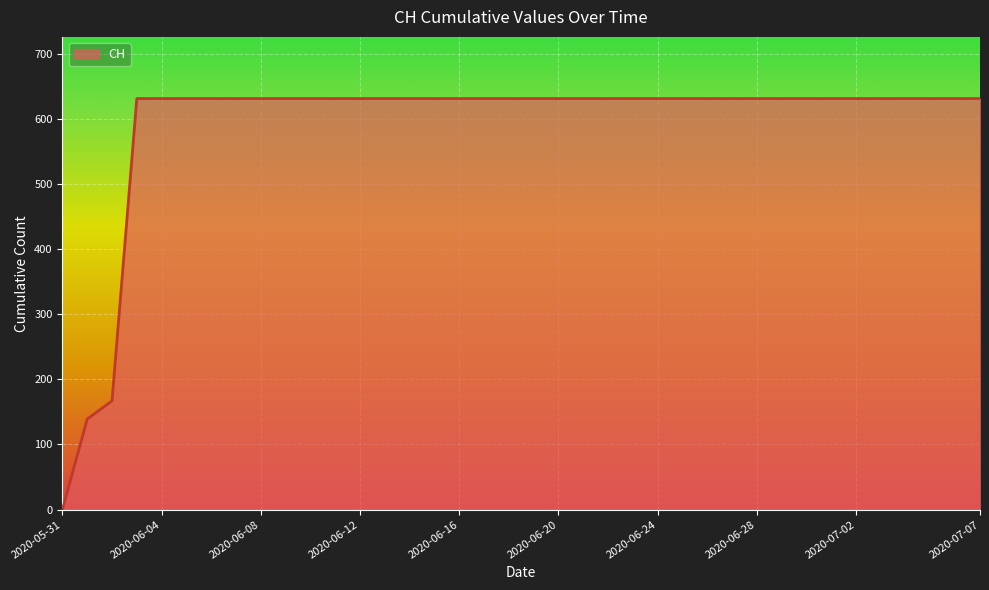

What is the difference between the second highest and second lowest values?

492